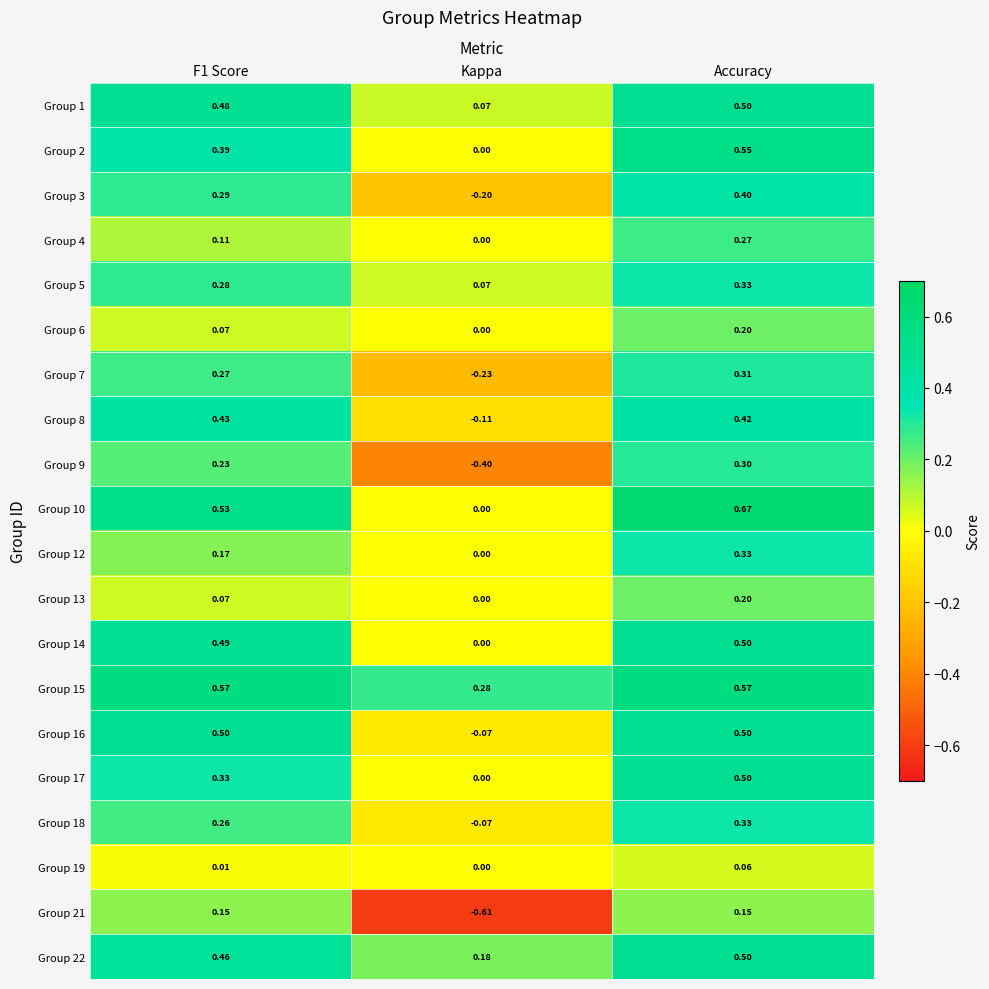

Which series has the largest range (max minus min)?

Group 21